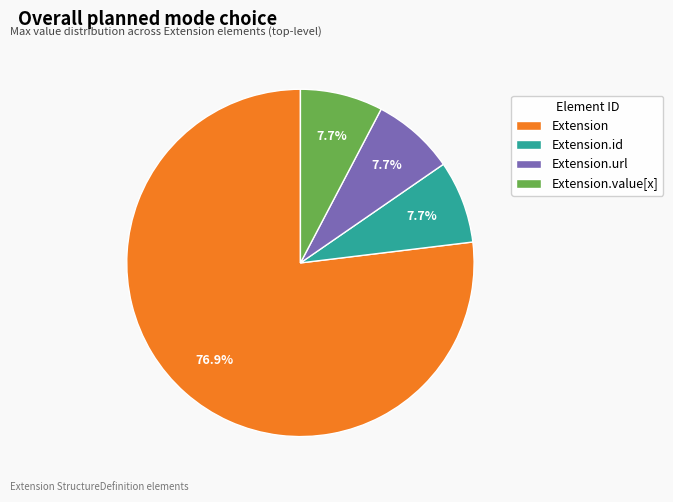

Is the sum of Extension.id and Extension.value[x] greater than half?

No